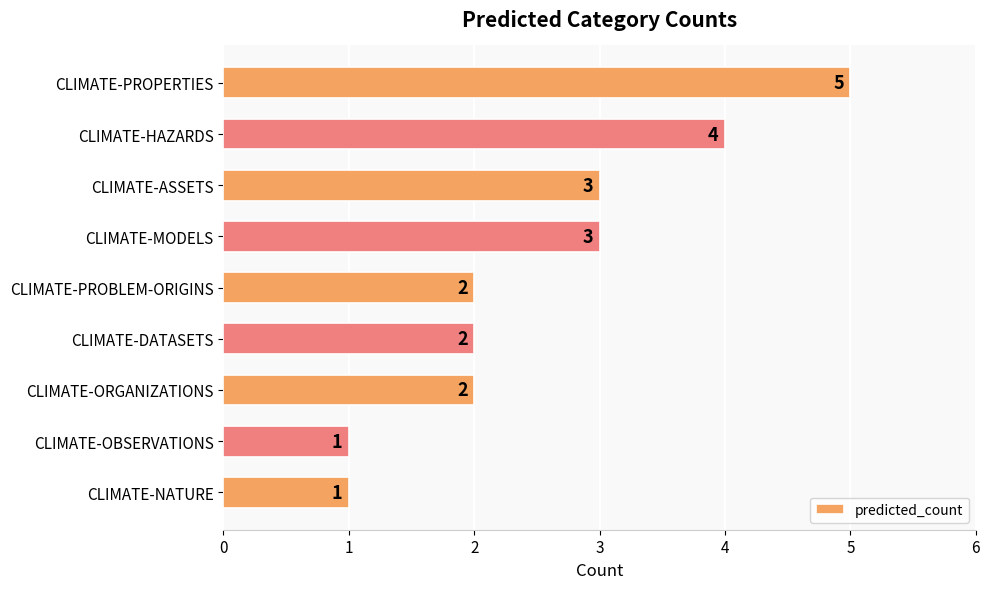

What is the change in value from CLIMATE-HAZARDS to CLIMATE-OBSERVATIONS?

-3